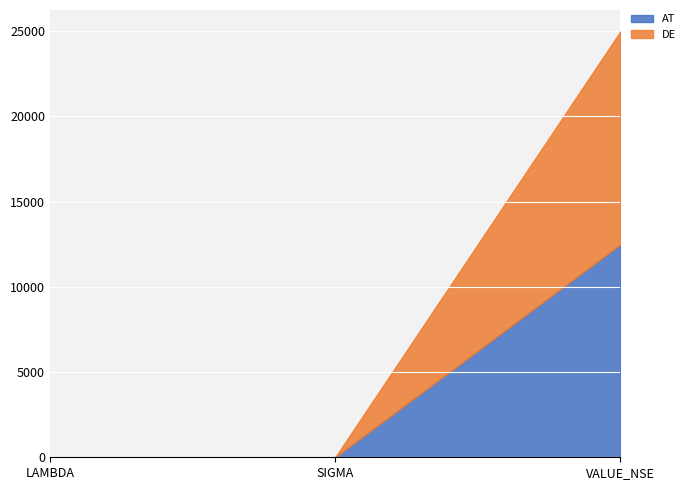

Reading right to left, extract all data points from this chart.

AT: VALUE_NSE=12500.0	SIGMA=0.2	LAMBDA=0.1
DE: VALUE_NSE=12500.0	SIGMA=0.2	LAMBDA=0.1